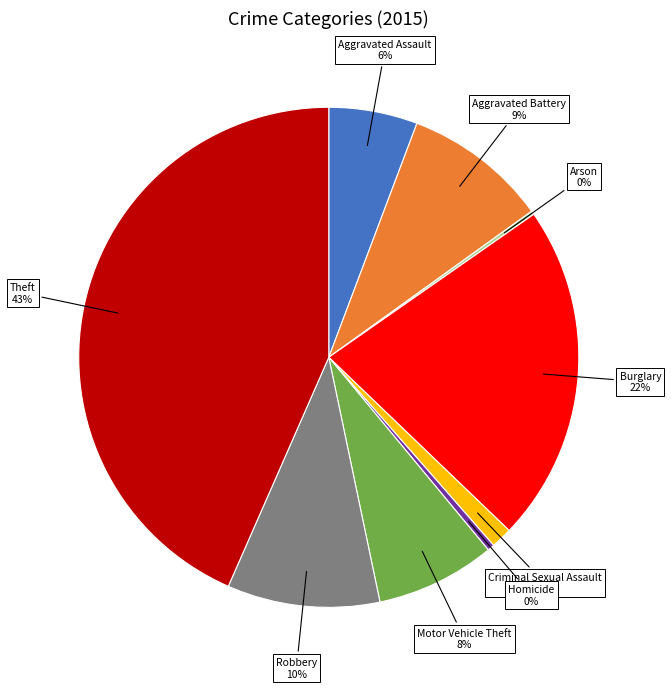

Is the sum of Motor Vehicle Theft and Aggravated Battery greater than half?

No